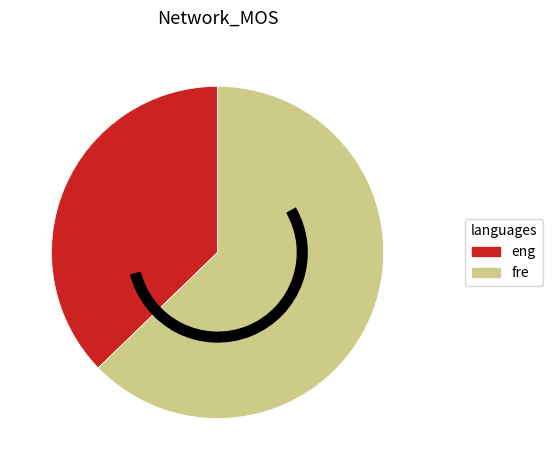

Is eng the majority of the pie?

No